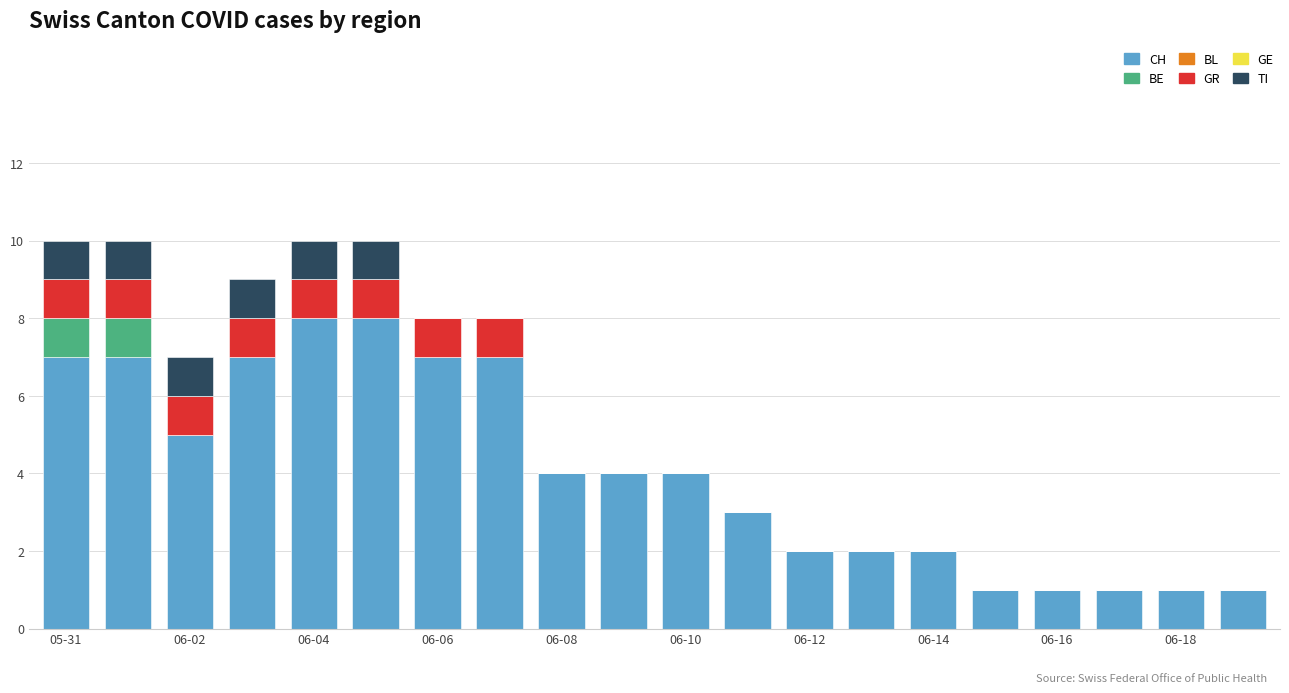

What is the sum of all CH values?

82